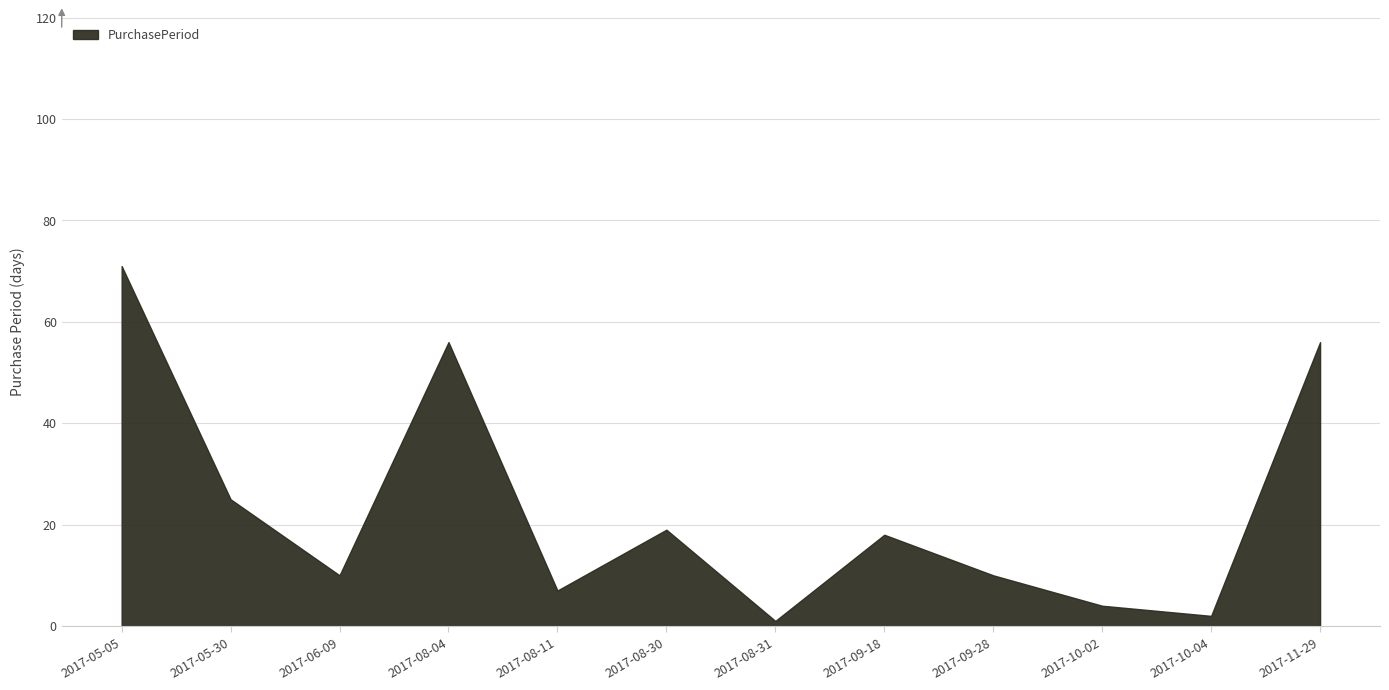

Reading left to right, list all the values displayed in this chart.

2017-05-05=71	2017-05-30=25	2017-06-09=10	2017-08-04=56	2017-08-11=7	2017-08-30=19	2017-08-31=1	2017-09-18=18	2017-09-28=10	2017-10-02=4	2017-10-04=2	2017-11-29=56